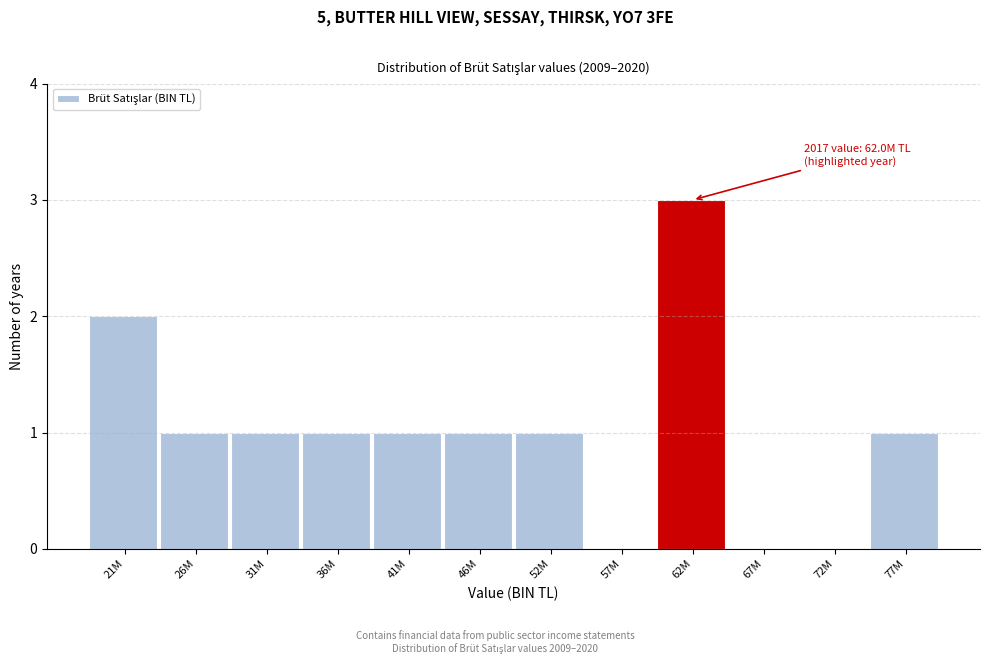

Reading left to right, transcribe all the data shown in this chart.

21M=2	26M=1	31M=1	36M=1	41M=1	46M=1	52M=1	57M=0	62M=3	67M=0	72M=0	77M=1